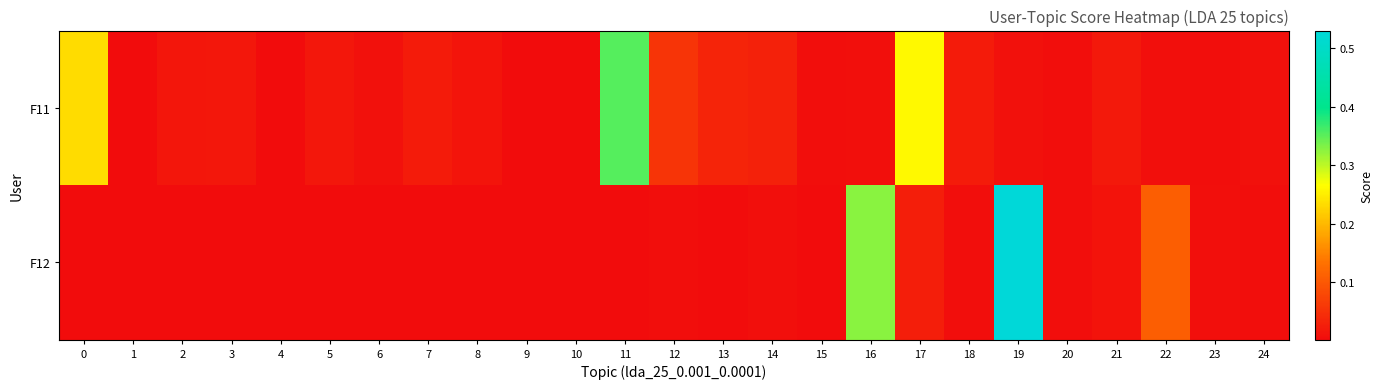

Reading left to right, what are all the values shown in this chart?

F11: 0=0.2	1=0.0	2=0.0	3=0.0	4=0.0	5=0.0	6=0.0	7=0.0	8=0.0	9=0.0	10=0.0	11=0.4	12=0.1	13=0.0	14=0.0	15=0.0	16=0.0	17=0.3	18=0.0	19=0.0	20=0.0	21=0.0	22=0.0	23=0.0	24=0.0
F12: 0=0.0	1=0.0	2=0.0	3=0.0	4=0.0	5=0.0	6=0.0	7=0.0	8=0.0	9=0.0	10=0.0	11=0.0	12=0.0	13=0.0	14=0.0	15=0.0	16=0.3	17=0.0	18=0.0	19=0.5	20=0.0	21=0.0	22=0.1	23=0.0	24=0.0